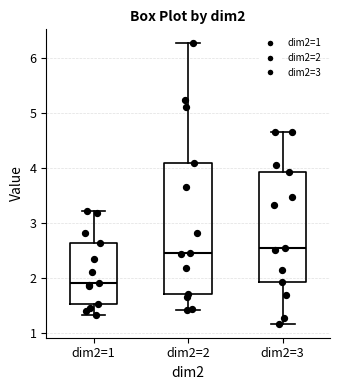

Where is the lower edge of the box for dim2=1 on the y-axis? The values are not printed on the chart, so give them approximately, as read against the axis.

1.5